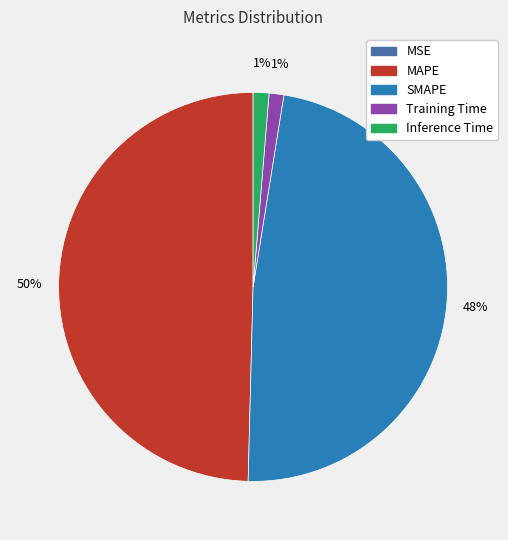

Is the sum of Training Time and Inference Time greater than half?

No